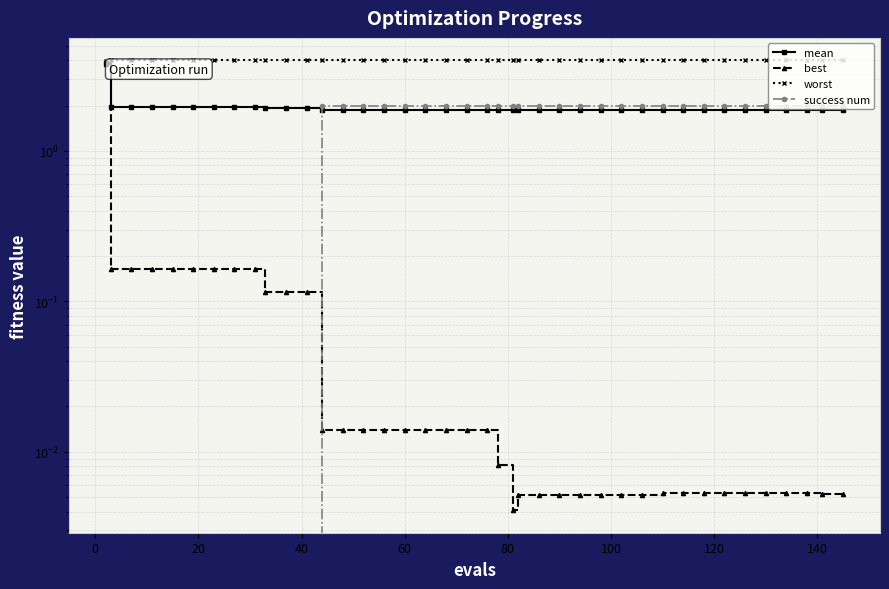

True or false: mean and worst intersect in this chart.

False